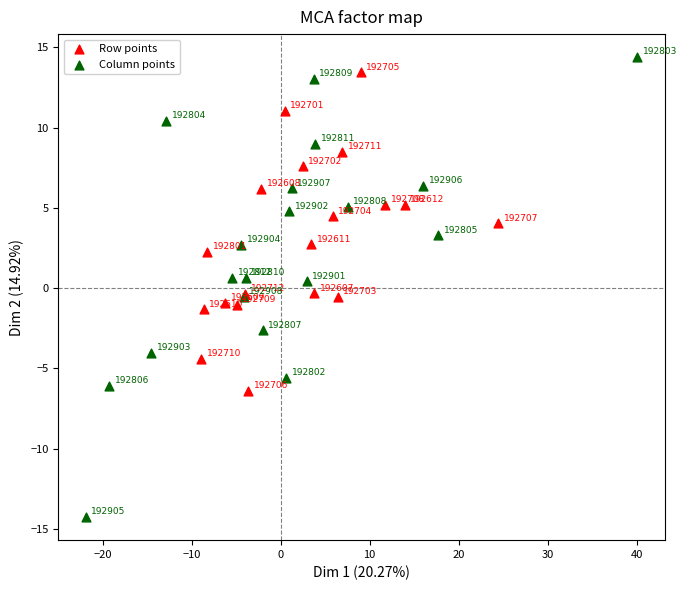

Which series reaches the maximum Y coordinate?

Column points